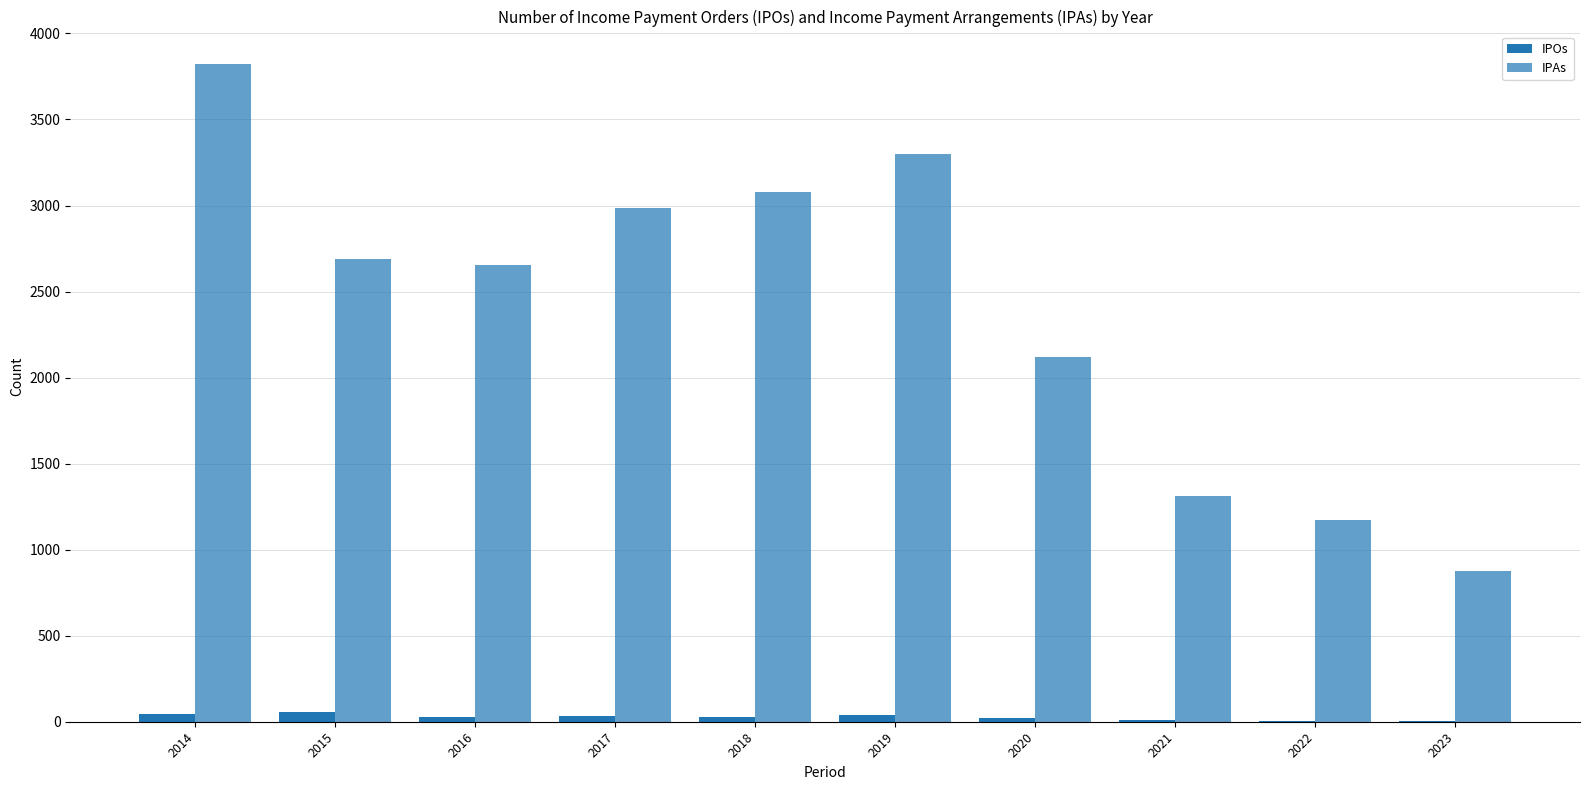

Does the chart contain stacked bars?

No